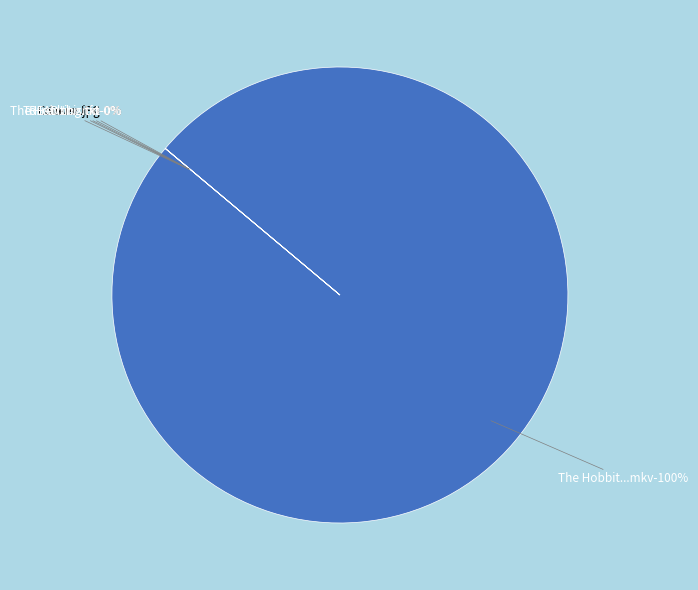

Rank the categories by value from lowest to highest.

Covers.JPG, Cover.jpg, READ this before playing the Movie.txt, www.Torrenting.com.txt, The Hobbit An Unexpected Journey 2012.nfo, The Hobbit An Unexpected Journey 2012.mkv